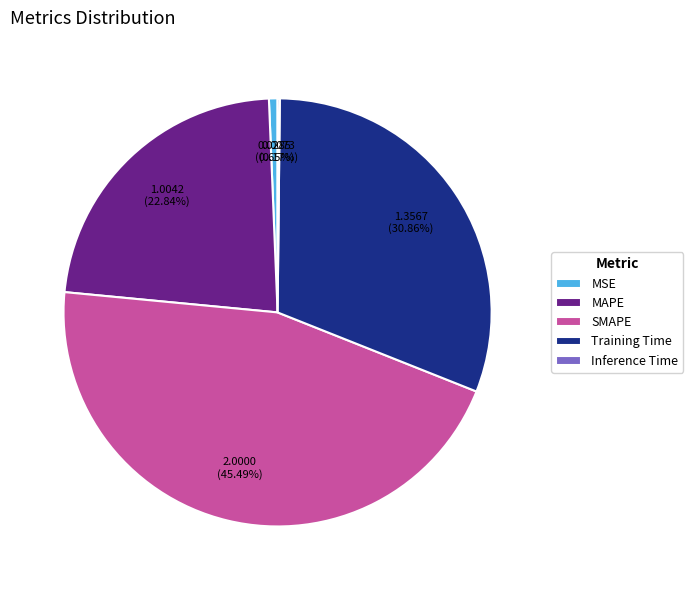

What portion of the pie excludes Training Time?

69.1%